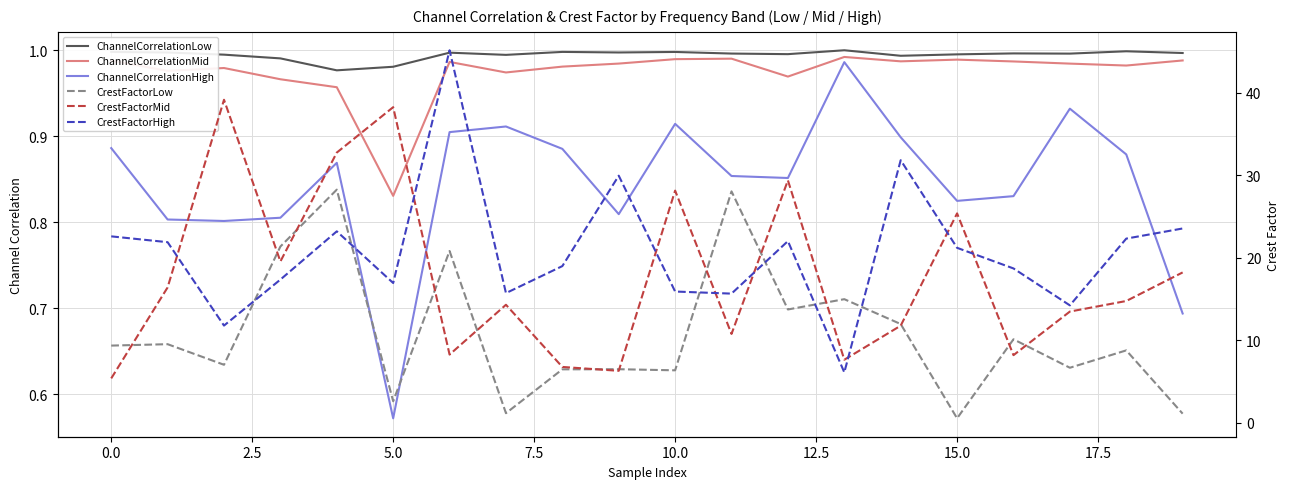

How many lines are shown in the chart?

6